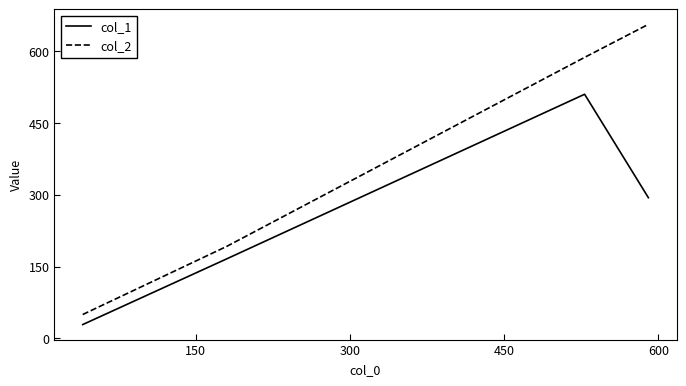

True or false: col_2 and col_1 intersect in this chart.

False